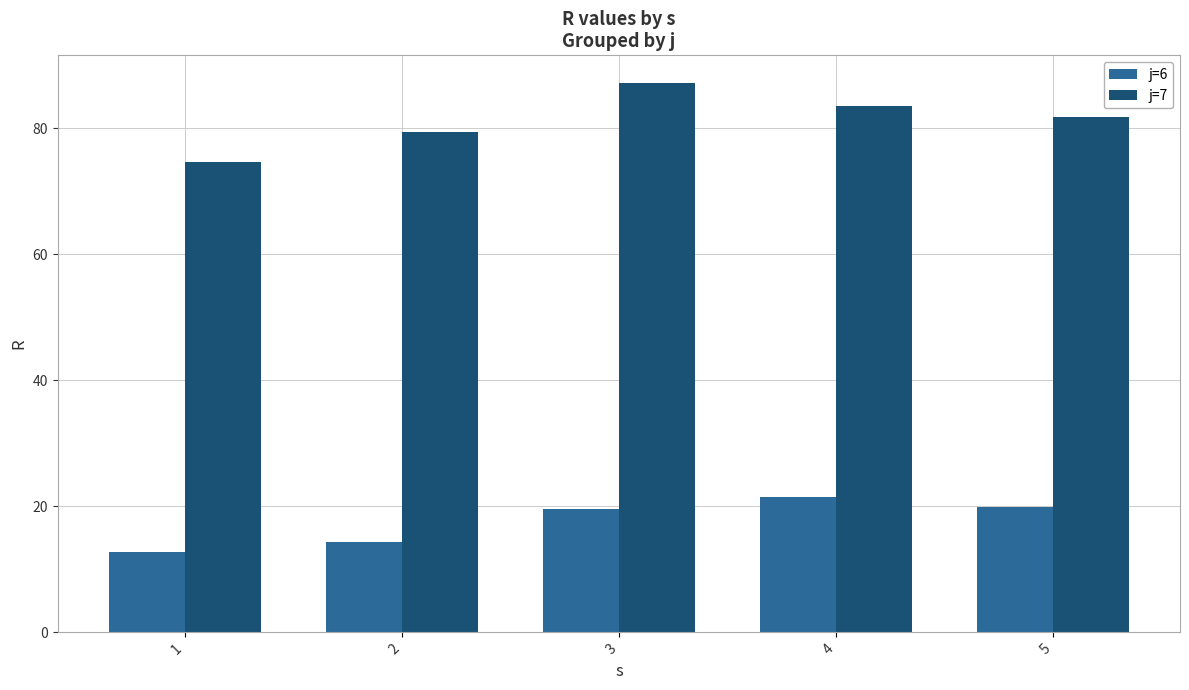

What is the total value across all series at 4?

105.1